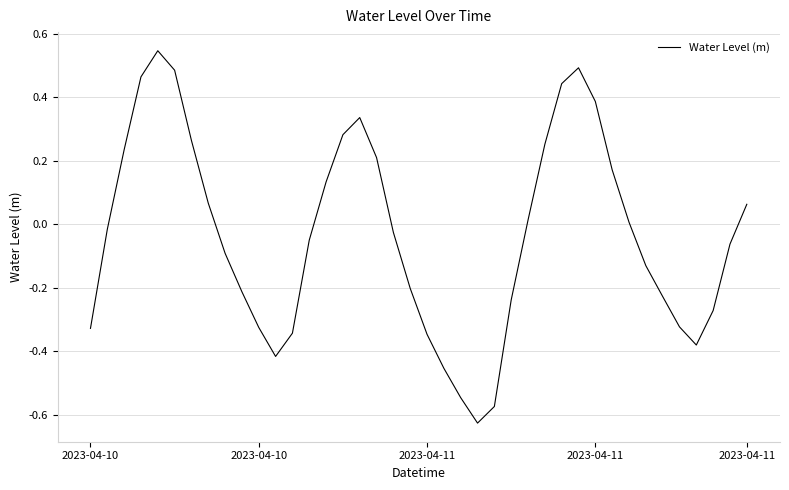

Reading left to right, what are all the values shown in this chart?

-0.3	-0.0	0.2	0.5	0.5	0.5	0.3	0.1	-0.1	-0.2	-0.3	-0.4	-0.3	-0.0	0.1	0.3	0.3	0.2	-0.0	-0.2	-0.3	-0.5	-0.5	-0.6	-0.6	-0.2	0.0	0.3	0.4	0.5	0.4	0.2	0.0	-0.1	-0.2	-0.3	-0.4	-0.3	-0.1	0.1